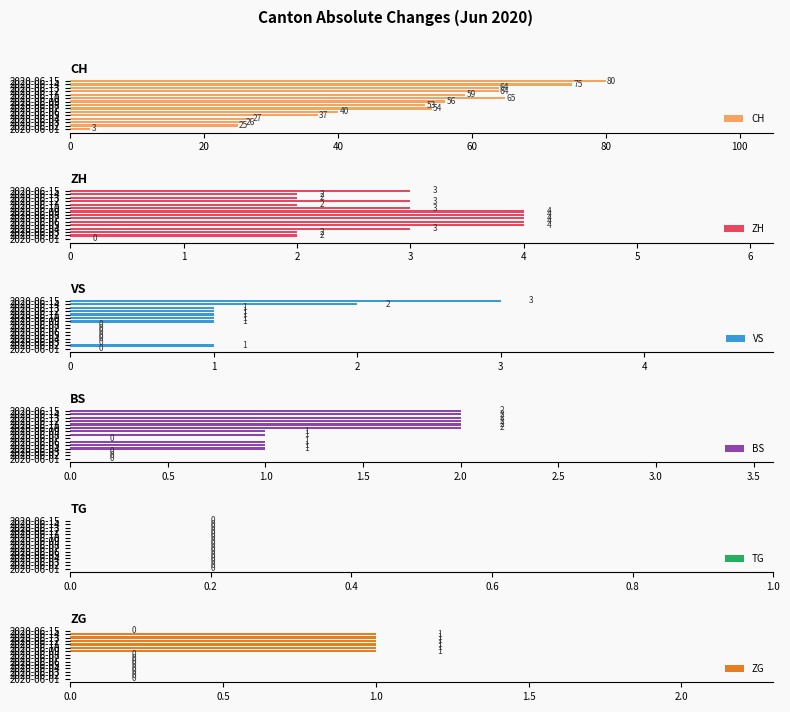

How many values in the CH series are below 54?

7